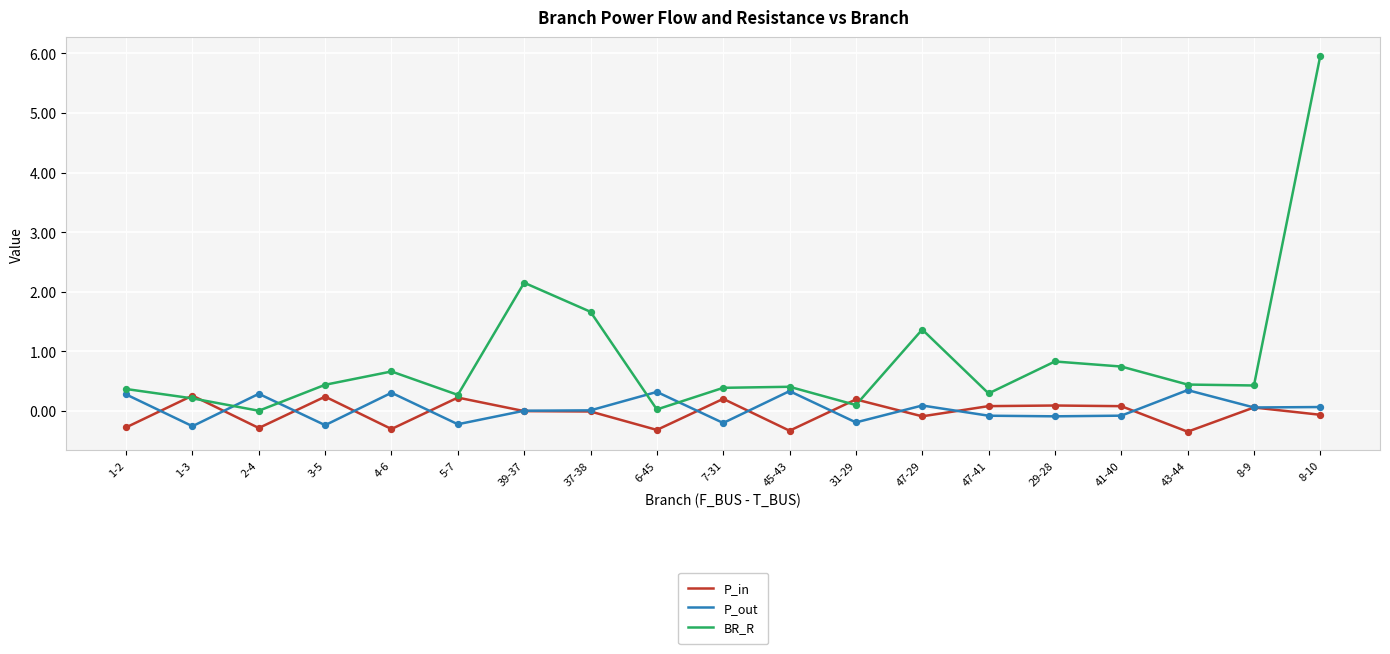

Is the value of P_in at 1-3 greater than the value of P_out at 7-31?

Yes